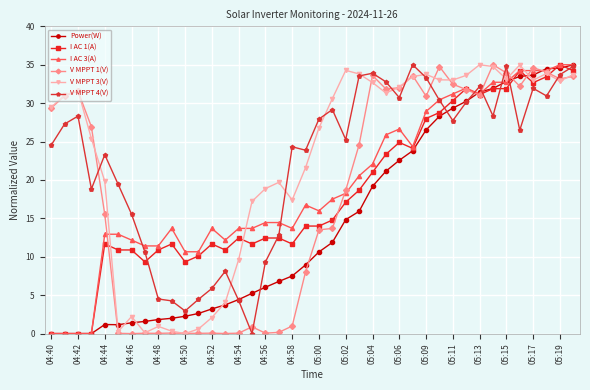

True or false: V MPPT 1(V) has more than 1 interior local peaks.

True